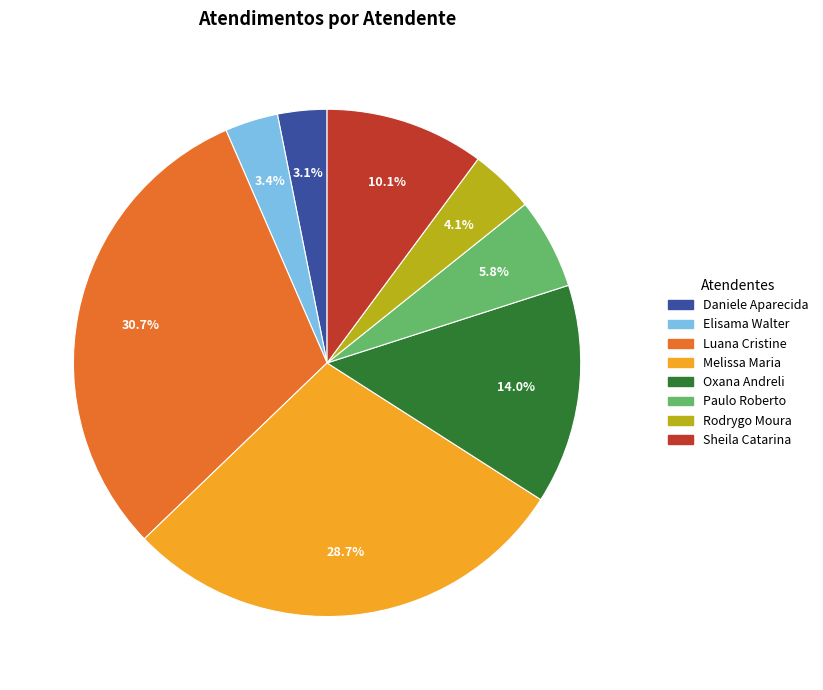

Is there any slice that represents more than half of the pie?

No